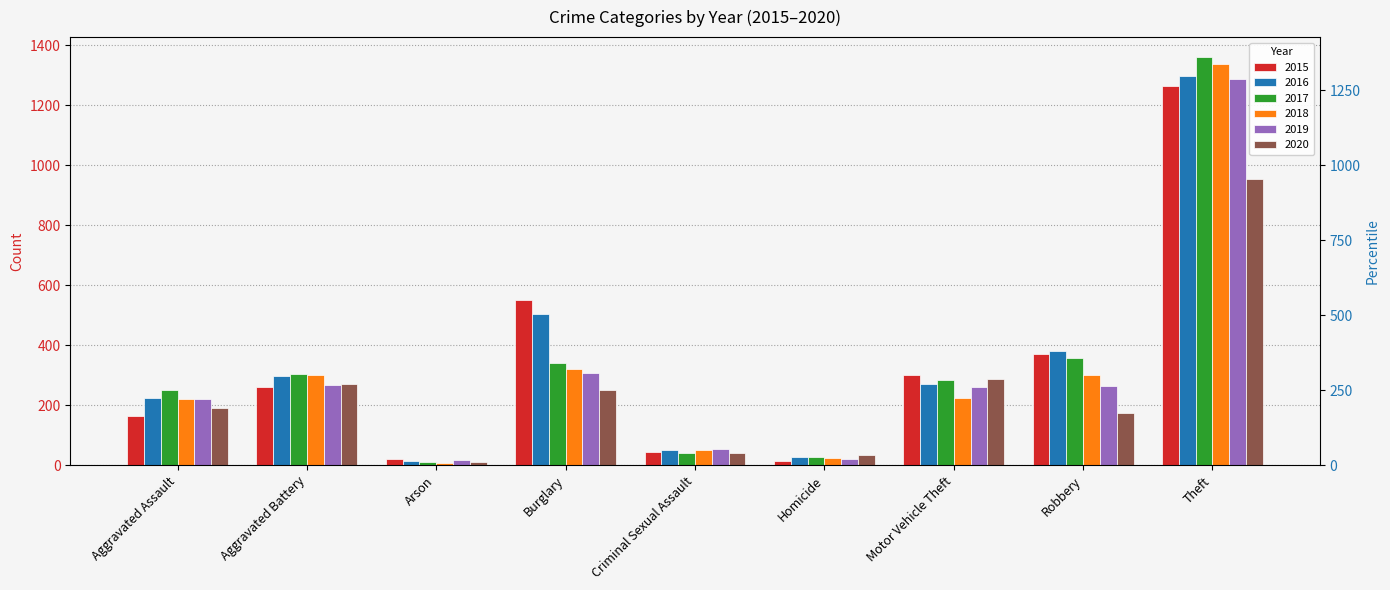

Which series has the widest spread of values?

2017